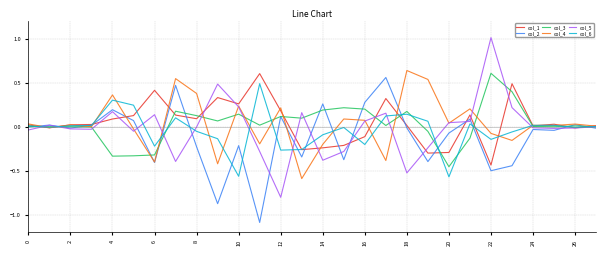

Does the chart display data point markers on the line(s)?

No